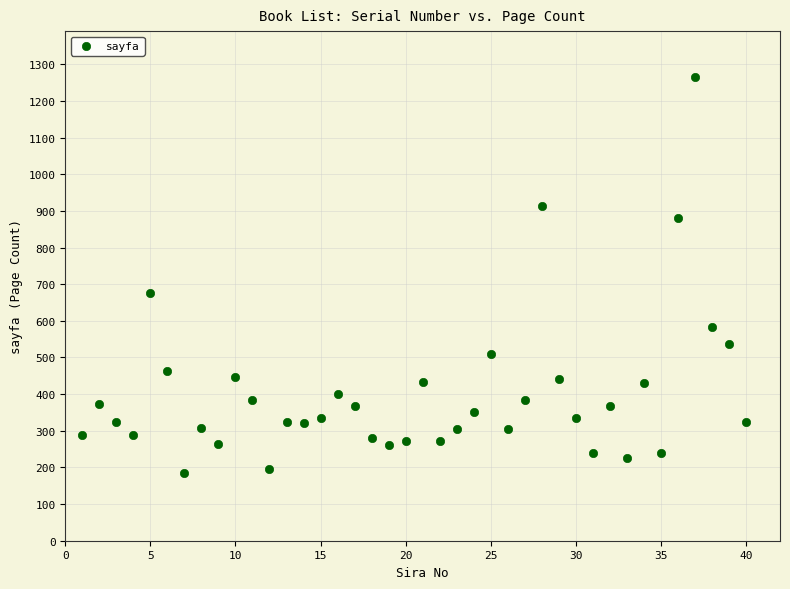

What is the range of X values (max minus min)?

39